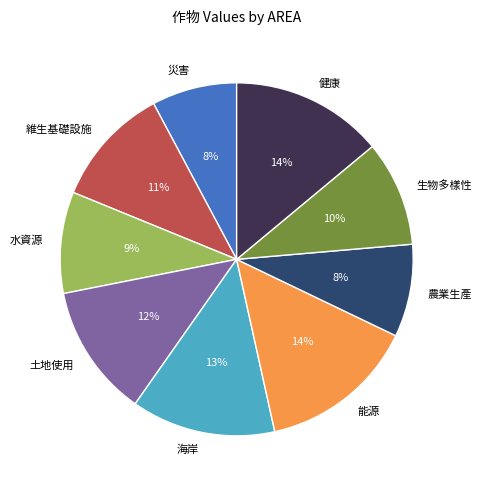

Is it true that 生物多樣性 is 23% of the pie?

False